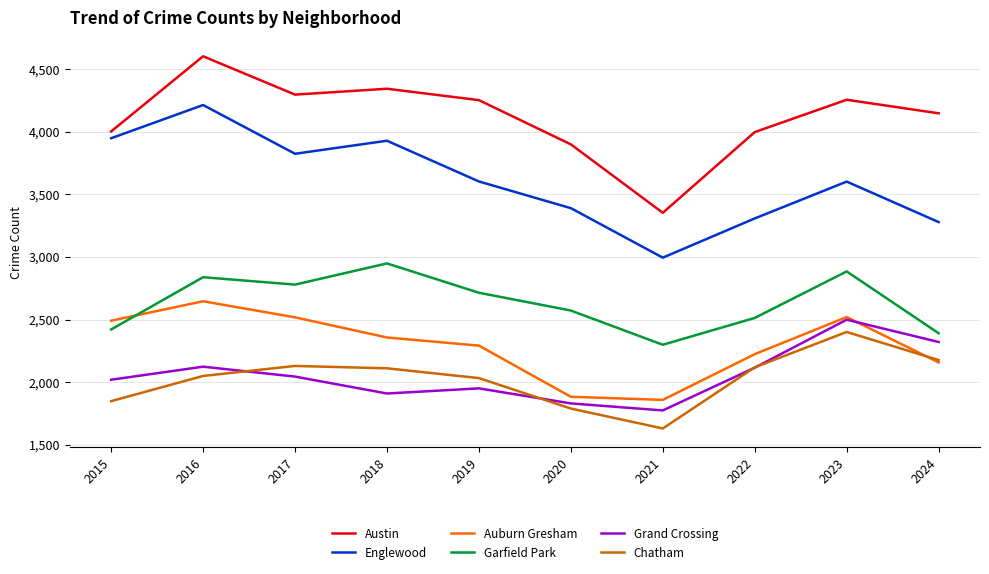

How many values in the Grand Crossing series are below 2045?

5